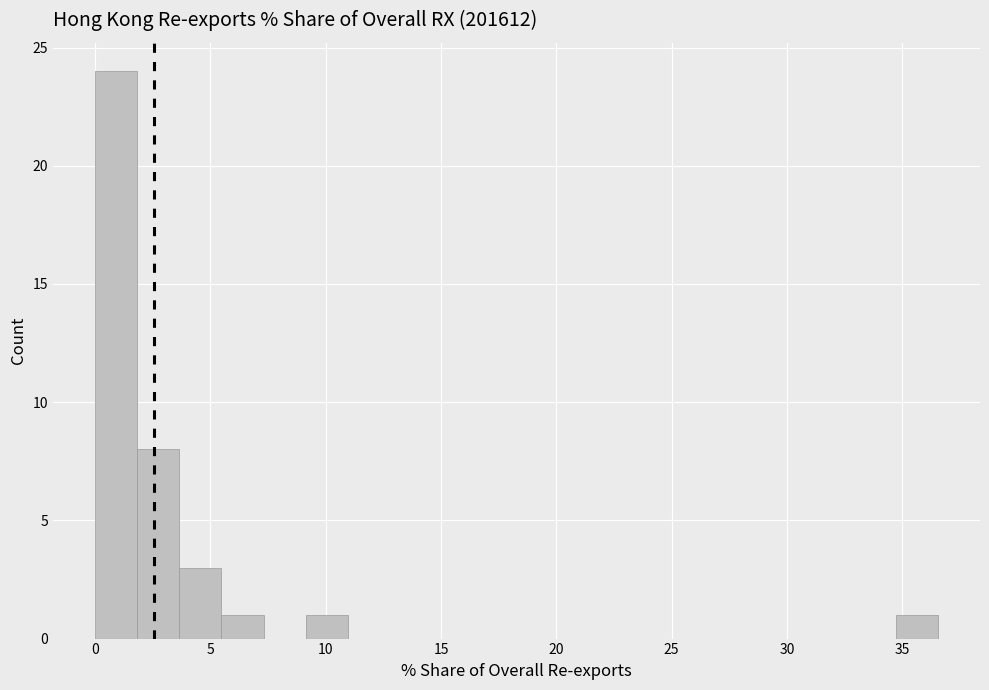

Read against the x-axis, roughly where is the centre of the tallest bar?

1.0